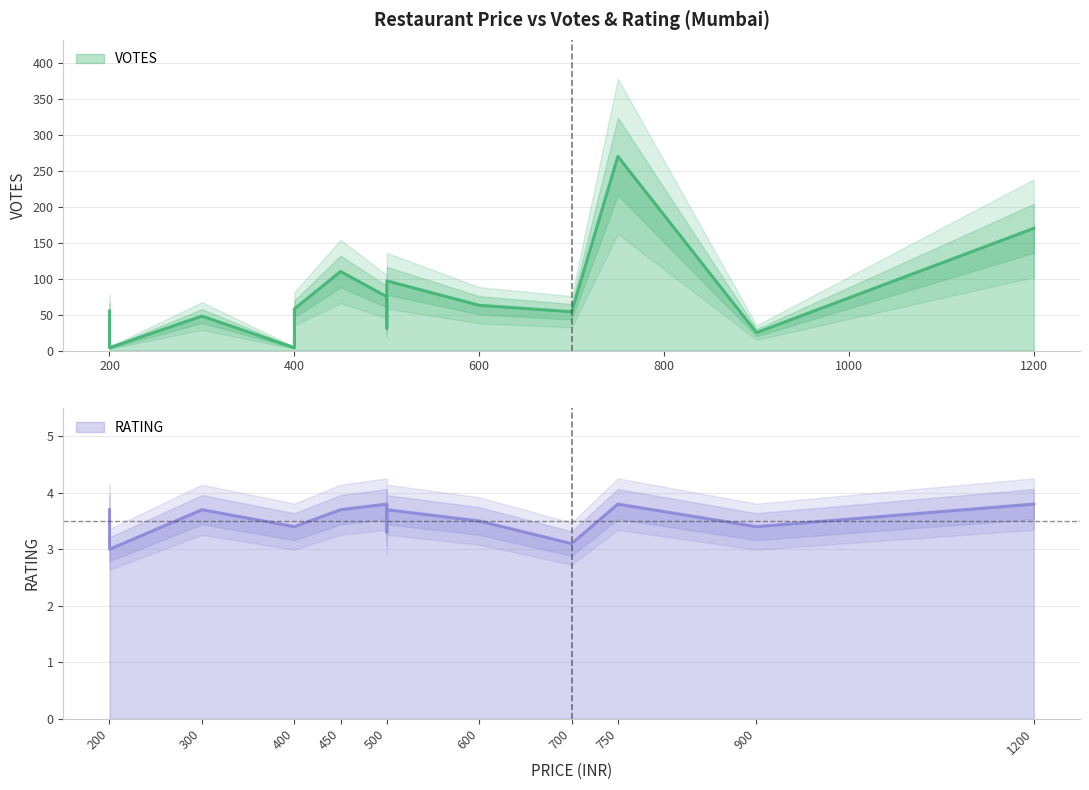

Which category has the lowest value in the VOTES series?

200